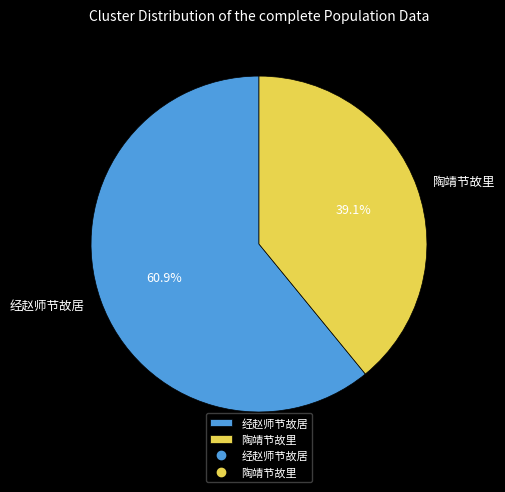

Between 陶靖节故里 and 经赵师节故居, which is larger?

经赵师节故居